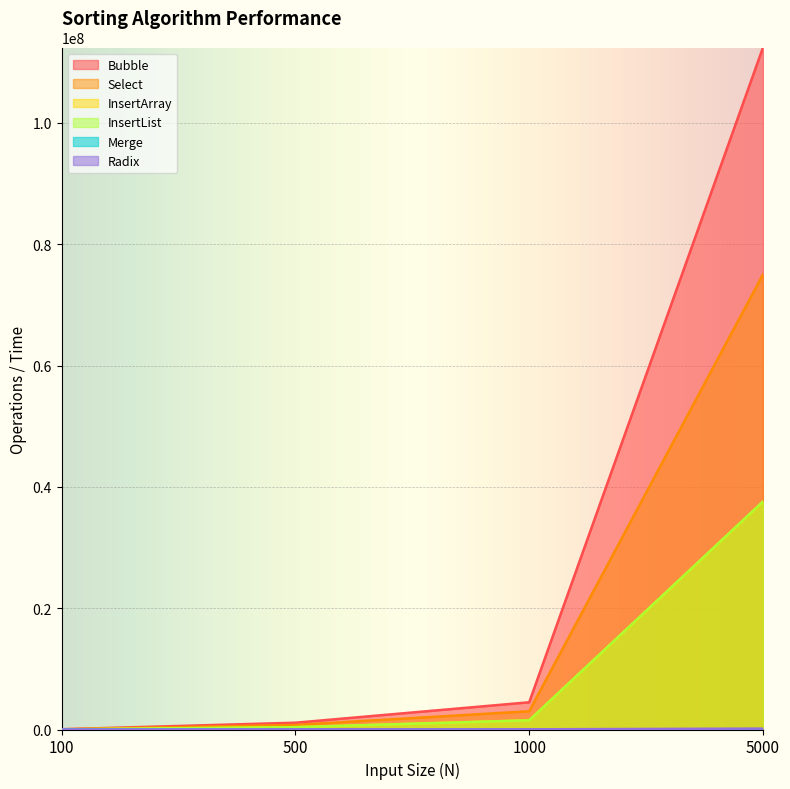

True or false: Bubble and InsertList cross at least once.

False